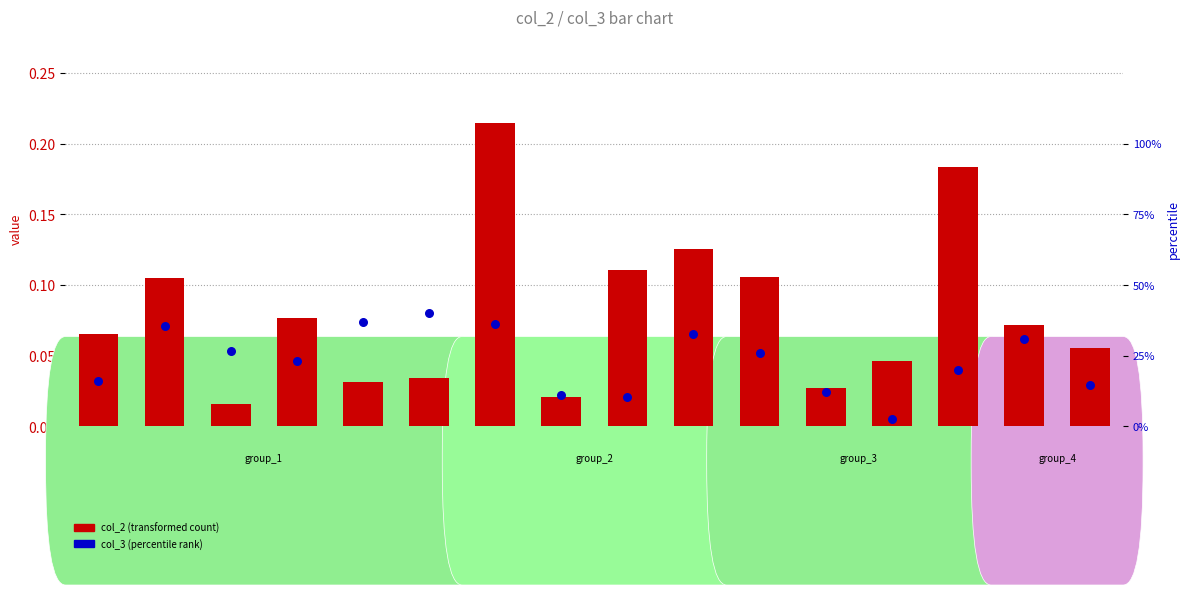

Which series reaches the maximum Y coordinate?

col_2 (transformed count)